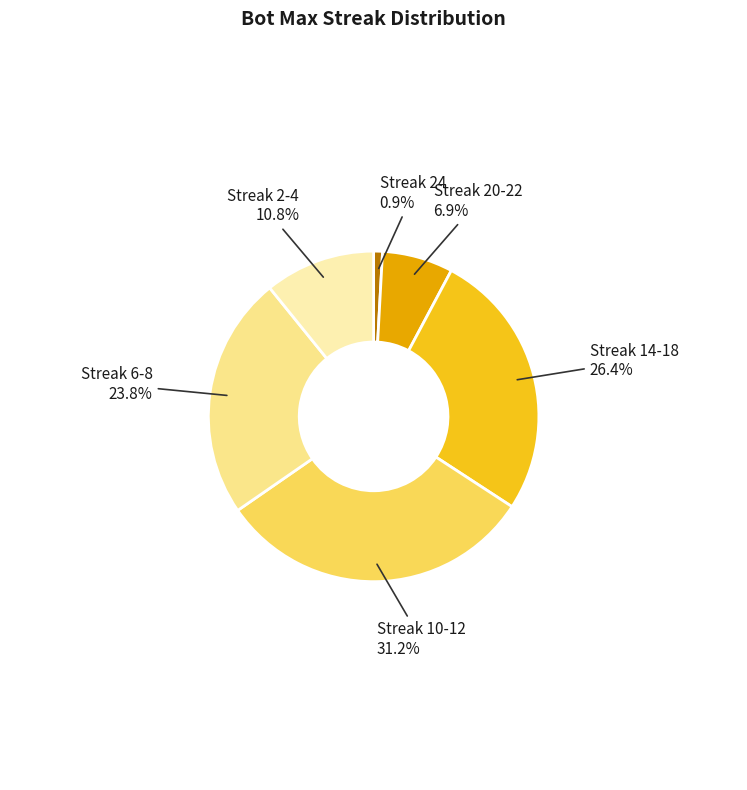

Do Streak 14-18 and Streak 2-4 together represent more than half of the pie?

No